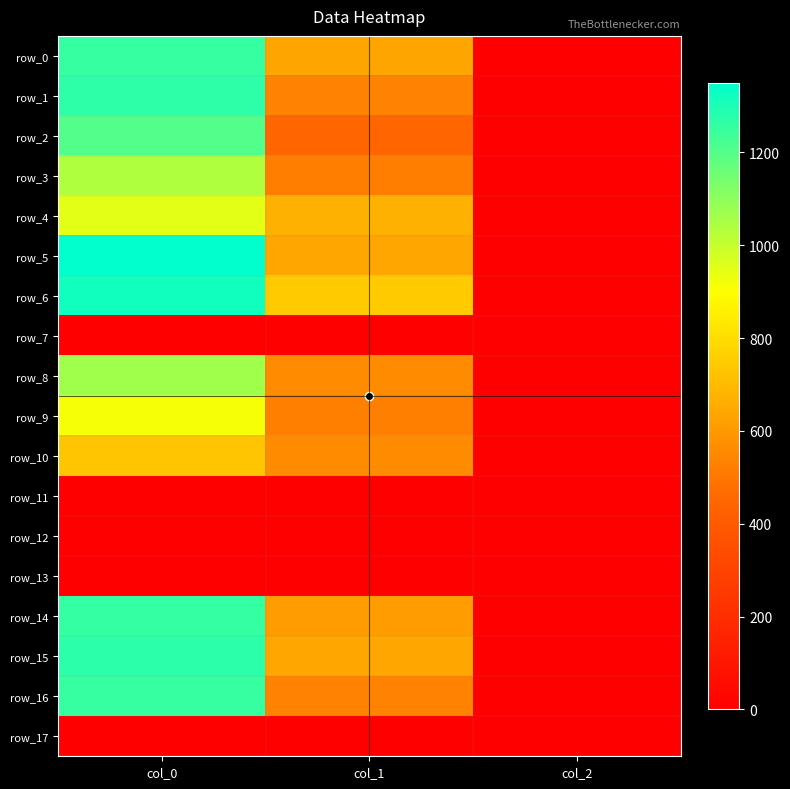

What is the average value of the row_1 series?

601.8